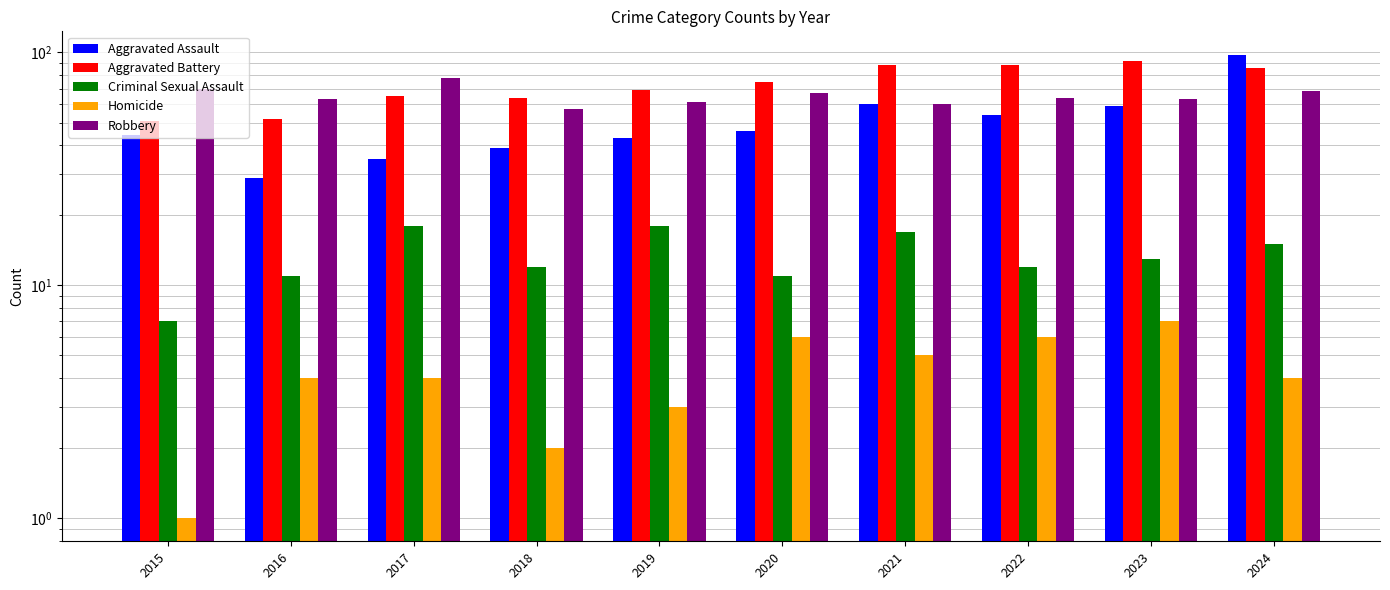

What is the sum of the Robbery values at 2019 and 2016?

124